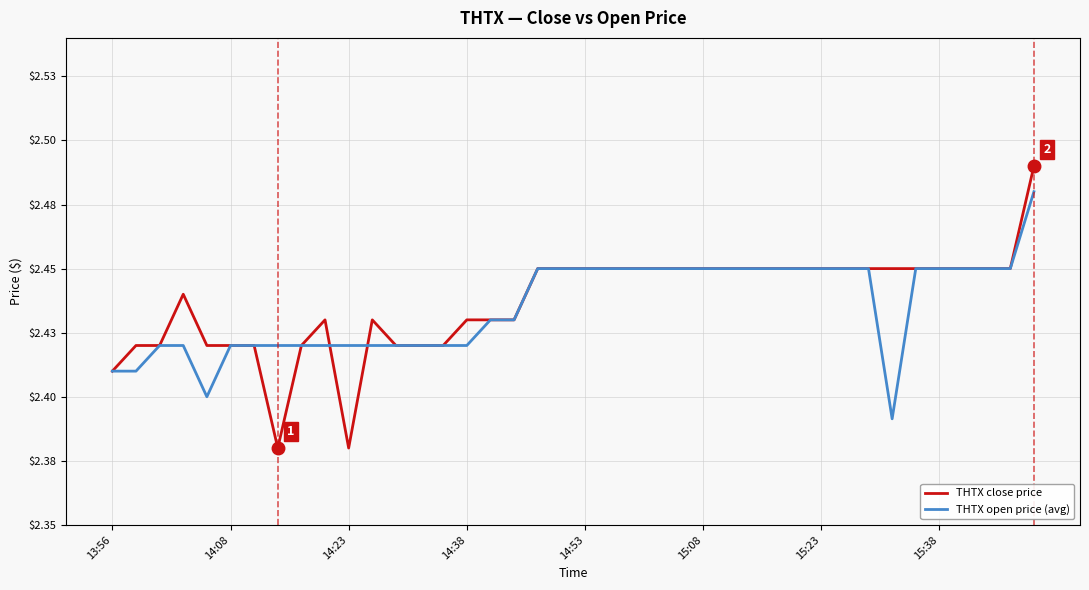

Reading left to right, transcribe all the data shown in this chart.

THTX close price: 2.4	2.4	2.4	2.4	2.4	2.4	2.4	2.4	2.4	2.4	2.4	2.4	2.4	2.4	2.4	2.4	2.4	2.4	2.5	2.5	2.5	2.5	2.5	2.5	2.5	2.5	2.5	2.5	2.5	2.5	2.5	2.5	2.5	2.5	2.5	2.5	2.5	2.5	2.5	2.5
THTX open price (avg): 2.4	2.4	2.4	2.4	2.4	2.4	2.4	2.4	2.4	2.4	2.4	2.4	2.4	2.4	2.4	2.4	2.4	2.4	2.5	2.5	2.5	2.5	2.5	2.5	2.5	2.5	2.5	2.5	2.5	2.5	2.5	2.5	2.5	2.4	2.5	2.5	2.5	2.5	2.5	2.5